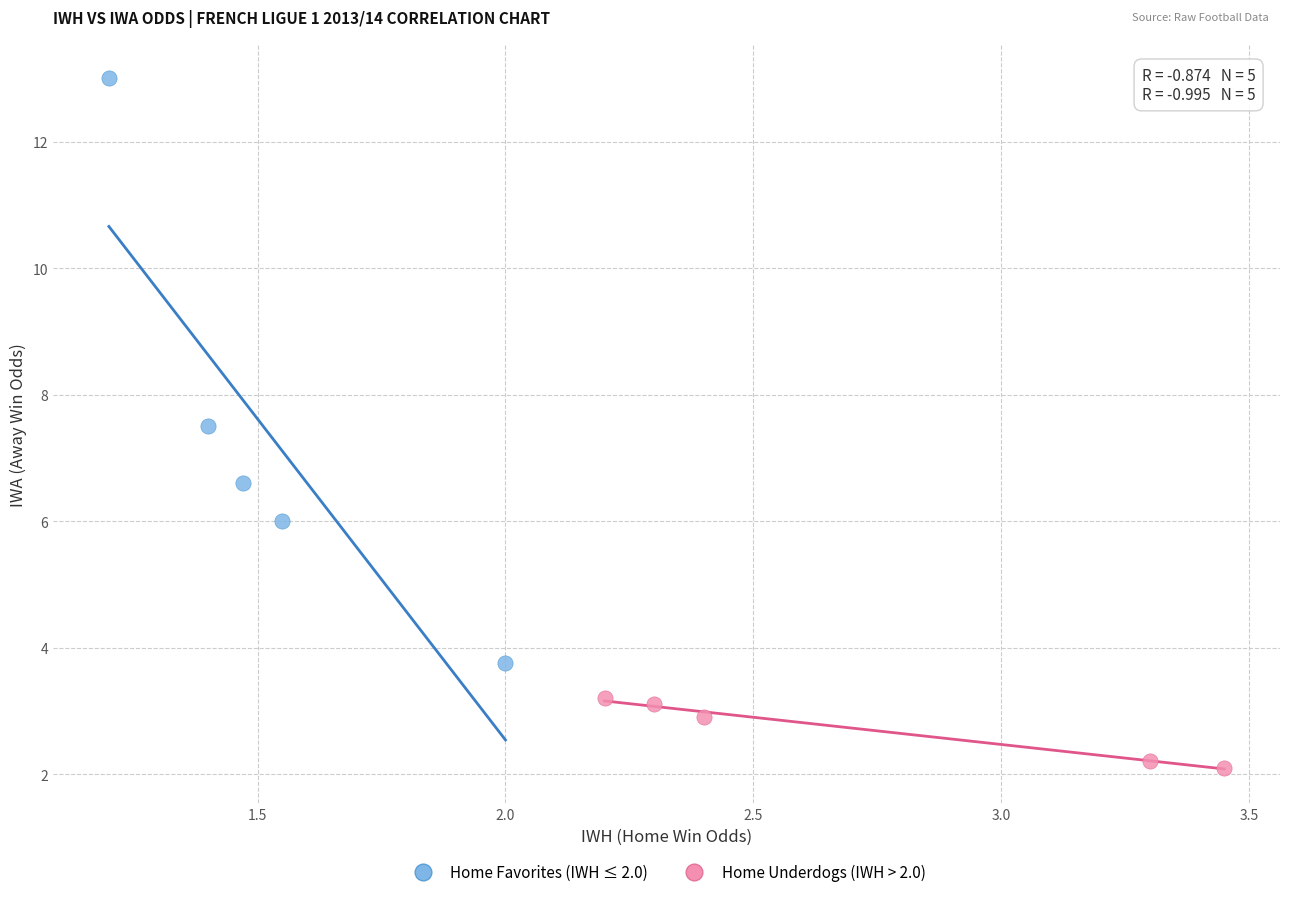

Which series has the largest Y range (max minus min)?

Home Favorites (IWH ≤ 2.0)